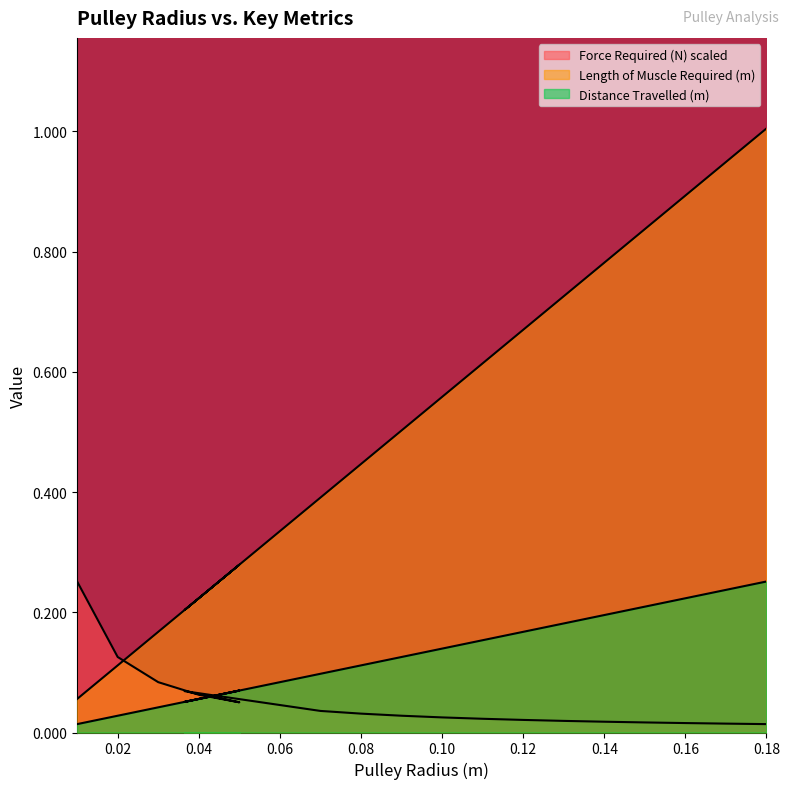

True or false: Distance Travelled (m) has more than 2 points higher than both neighbors.

False